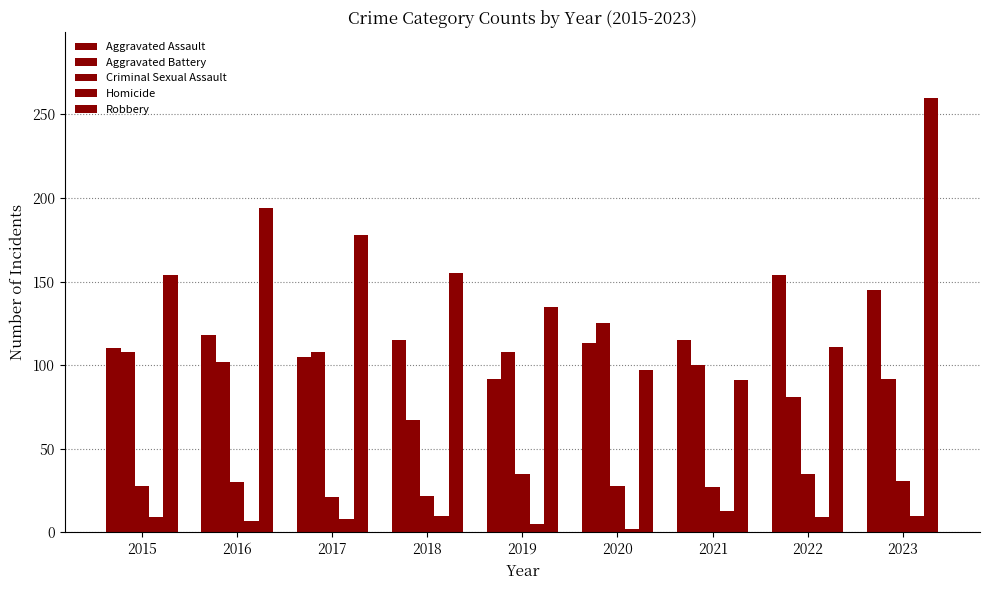

Does the chart contain any negative values?

No